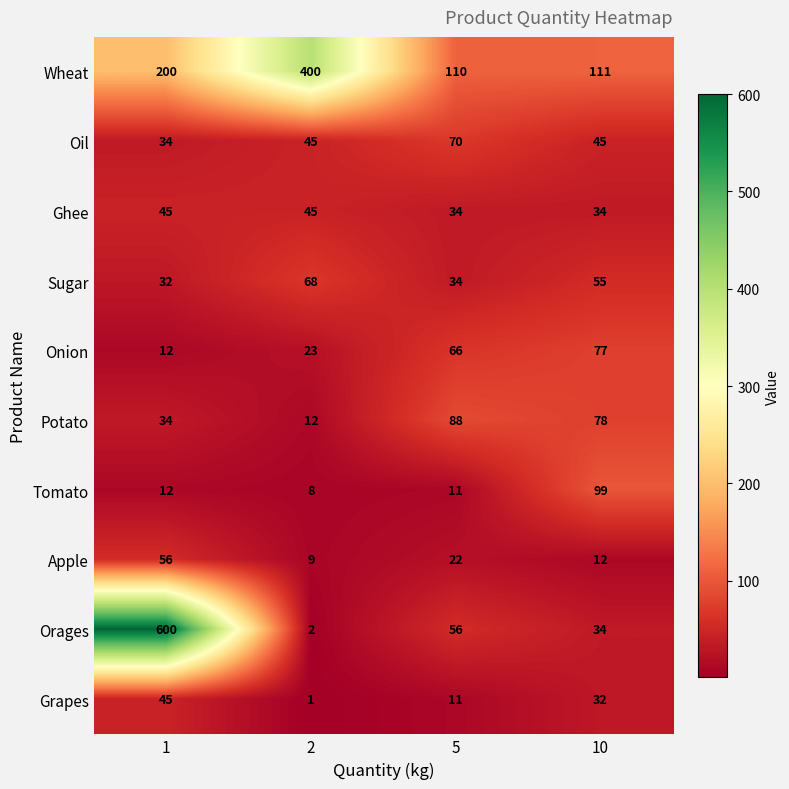

What value does the Tomato series have at 5, to the nearest 5?

10